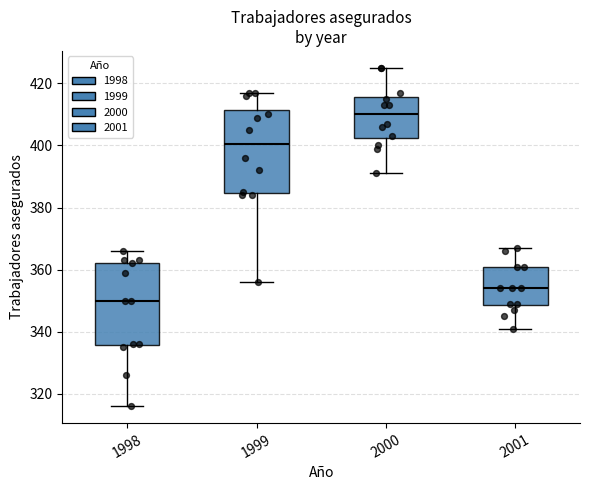

Reading left to right, read every box against the y-axis: the position of its median line, the range the box covers, and the ends of its whiskers. The values are not printed on the chart, so give them approximately, as read against the axis.

1998: median 350, box 336 to 362, whiskers 316 to 366
1999: median 400, box 384 to 412, whiskers 356 to 418
2000: median 410, box 402 to 416, whiskers 392 to 426
2001: median 354, box 348 to 362, whiskers 342 to 368